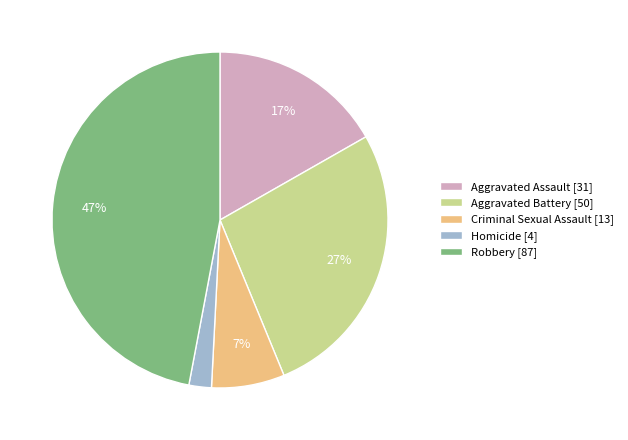

Does Homicide account for over 50% of the chart?

No